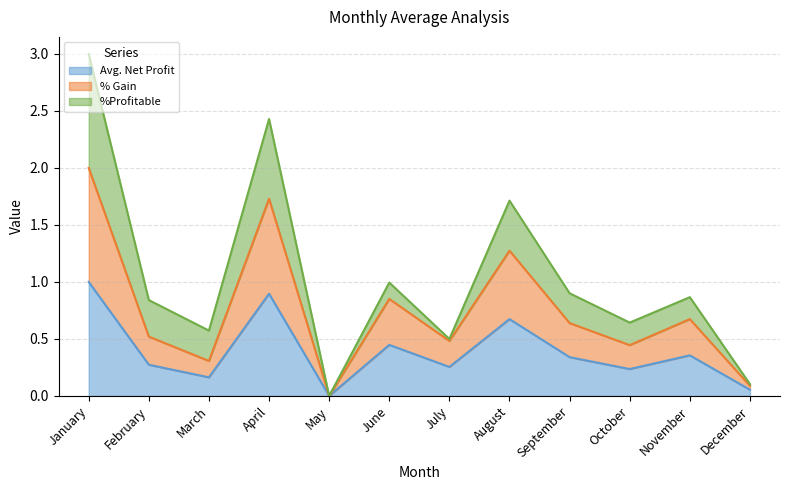

True or false: % Gain has a value of 0.7 at August.

False